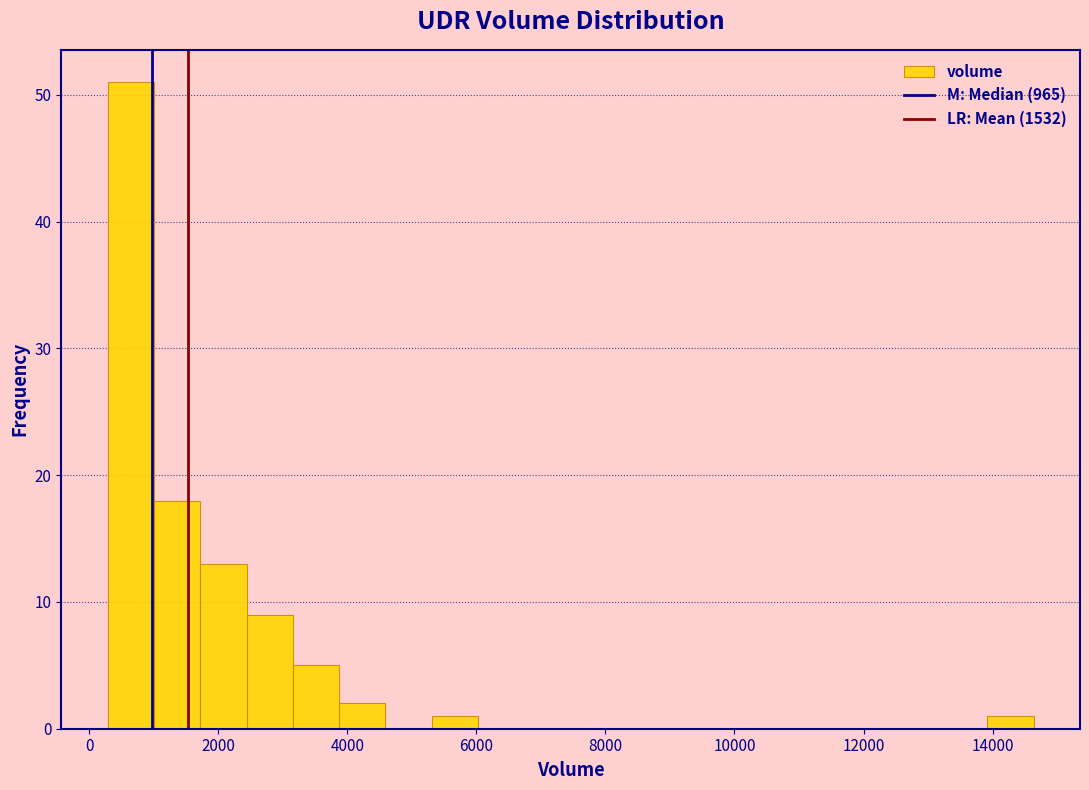

Around what value on the x-axis is the tallest bar? Give the approximate position of its centre, as read against the axis.

600